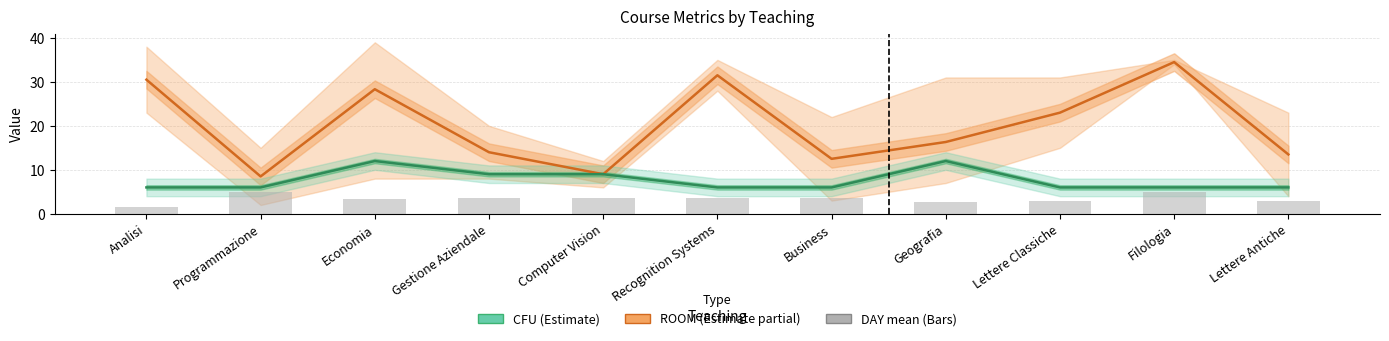

Between Gestione Aziendale and Programmazione, which is larger?

Gestione Aziendale